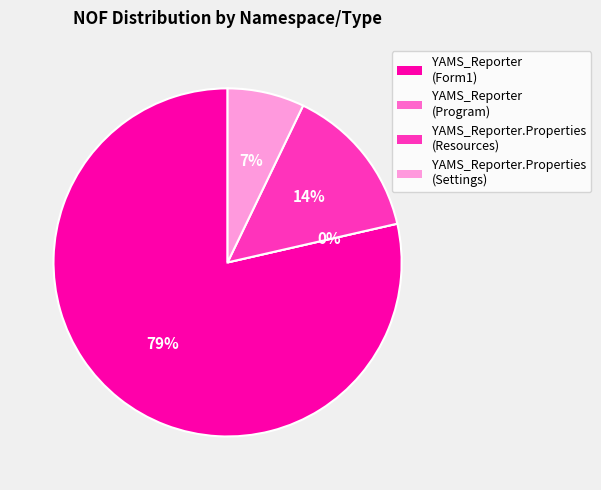

Which slice is the largest?

YAMS_Reporter (Form1)